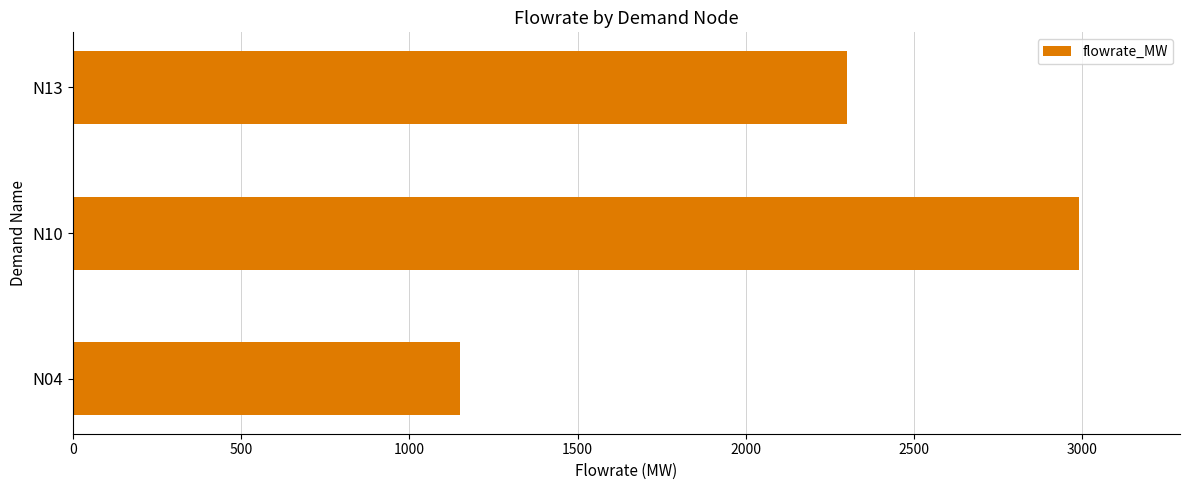

Where is the data nearest to the value 2070?

N13